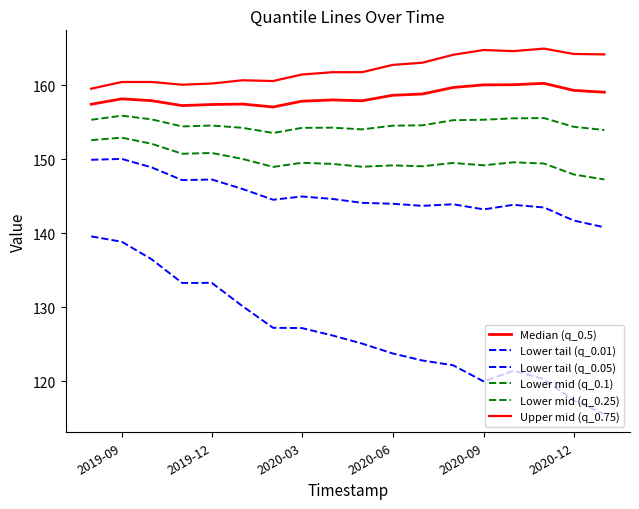

At how many categories does at least one series exceed 120?

18